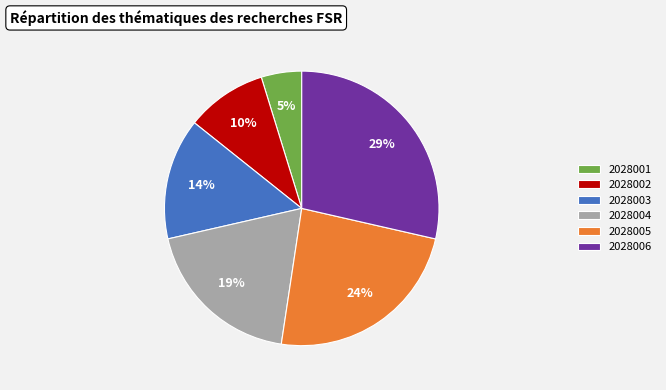

Is the sum of 2028003 and 2028004 greater than half?

No